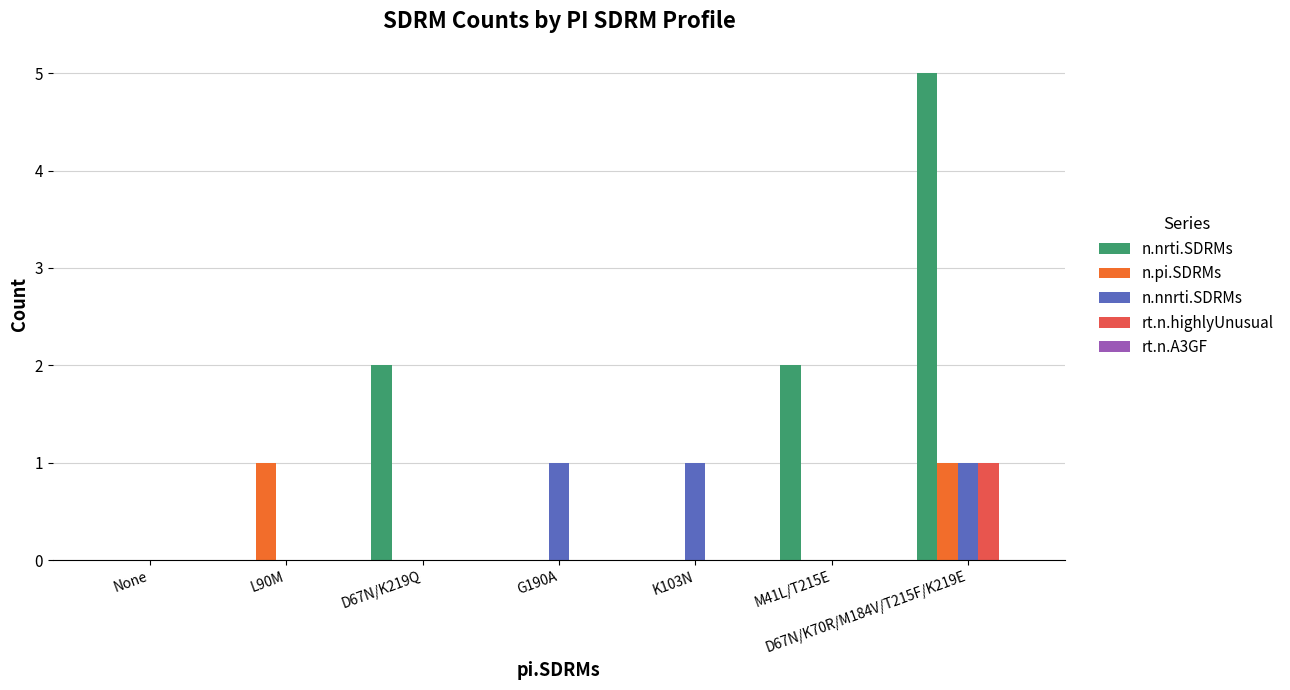

Is it true that n.pi.SDRMs equals 0 at M41L/T215E?

True